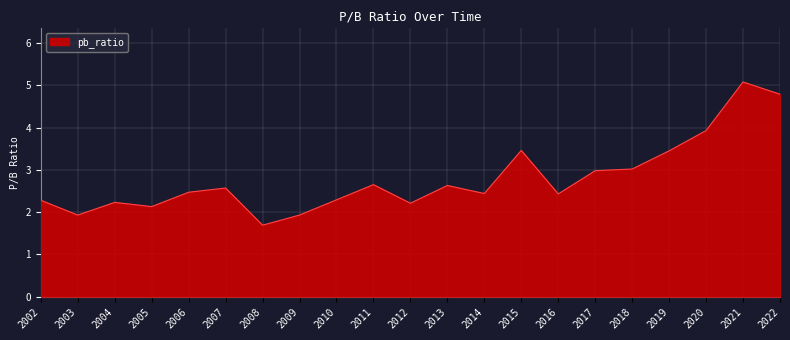

Which label corresponds to the smallest value in the chart?

2008